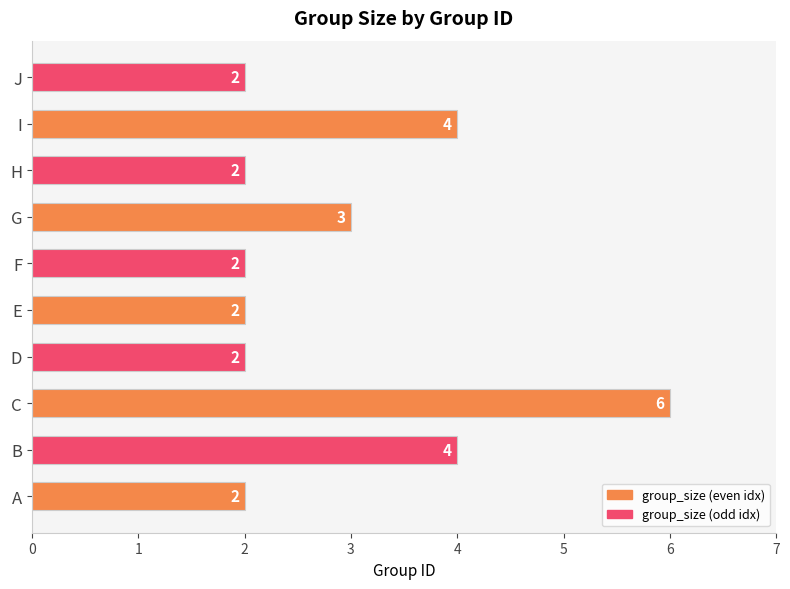

Count the values in the range 2 to 4.

9